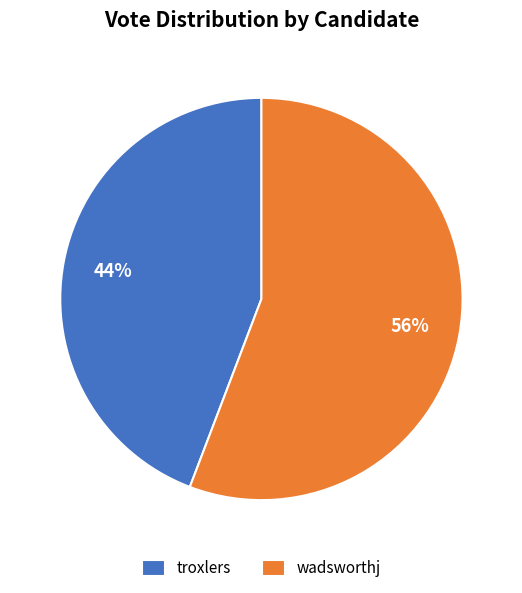

Combined, do troxlers and wadsworthj account for over 50%?

Yes